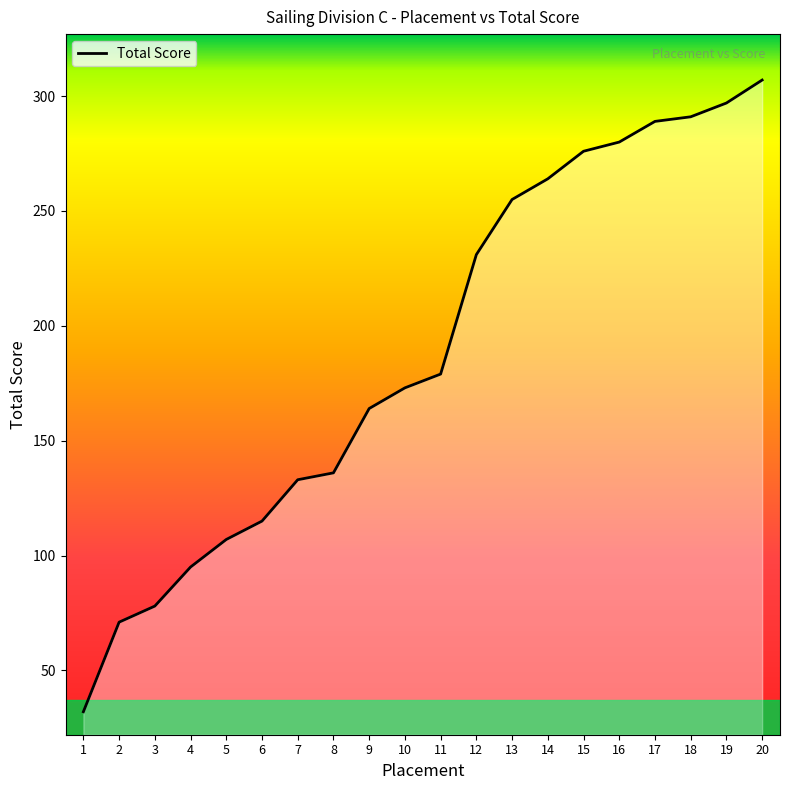

How many values are below 179?

10